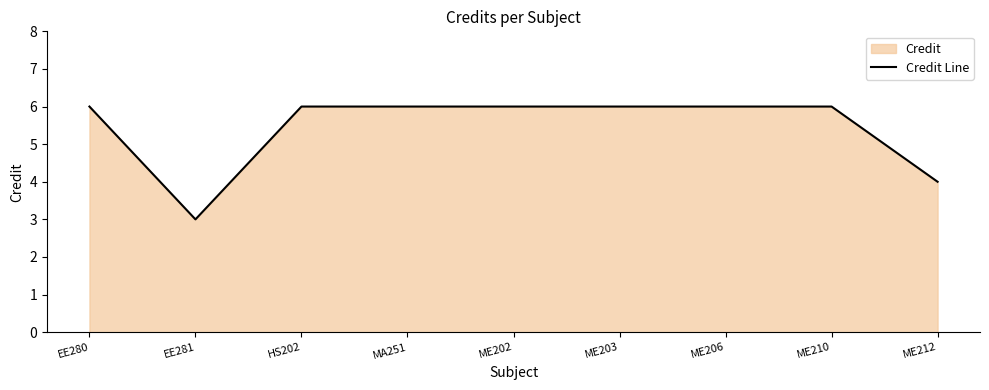

The chart shows a value of 3 at EE281. True or false?

True